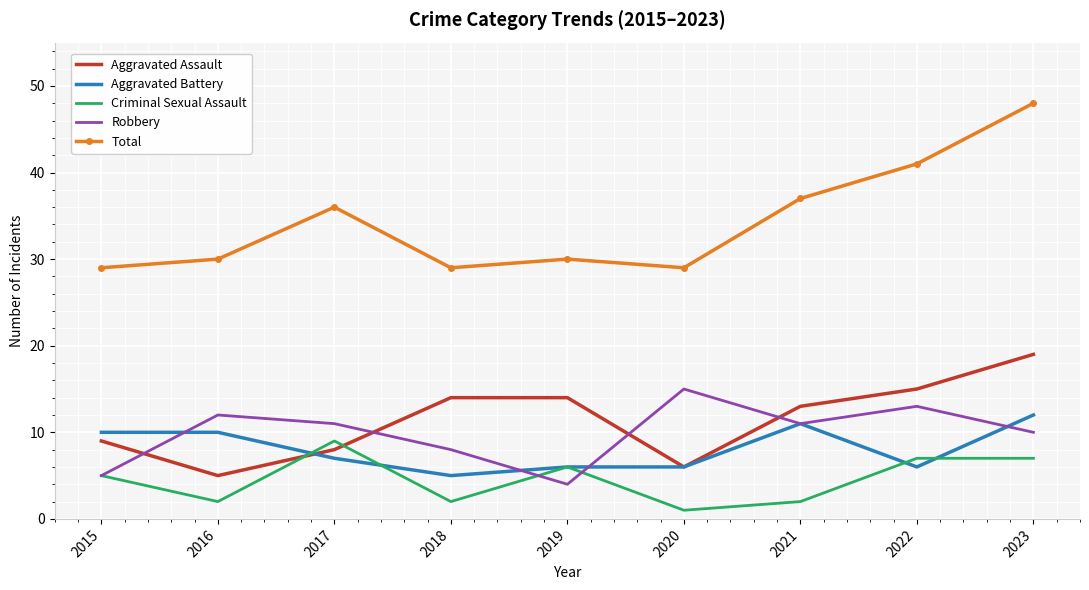

Reading right to left, transcribe all the data shown in this chart.

Aggravated Assault: 2023=19	2022=15	2021=13	2020=6	2019=14	2018=14	2017=8	2016=5	2015=9
Aggravated Battery: 2023=12	2022=6	2021=11	2020=6	2019=6	2018=5	2017=7	2016=10	2015=10
Criminal Sexual Assault: 2023=7	2022=7	2021=2	2020=1	2019=6	2018=2	2017=9	2016=2	2015=5
Robbery: 2023=10	2022=13	2021=11	2020=15	2019=4	2018=8	2017=11	2016=12	2015=5
Total: 2023=48	2022=41	2021=37	2020=29	2019=30	2018=29	2017=36	2016=30	2015=29